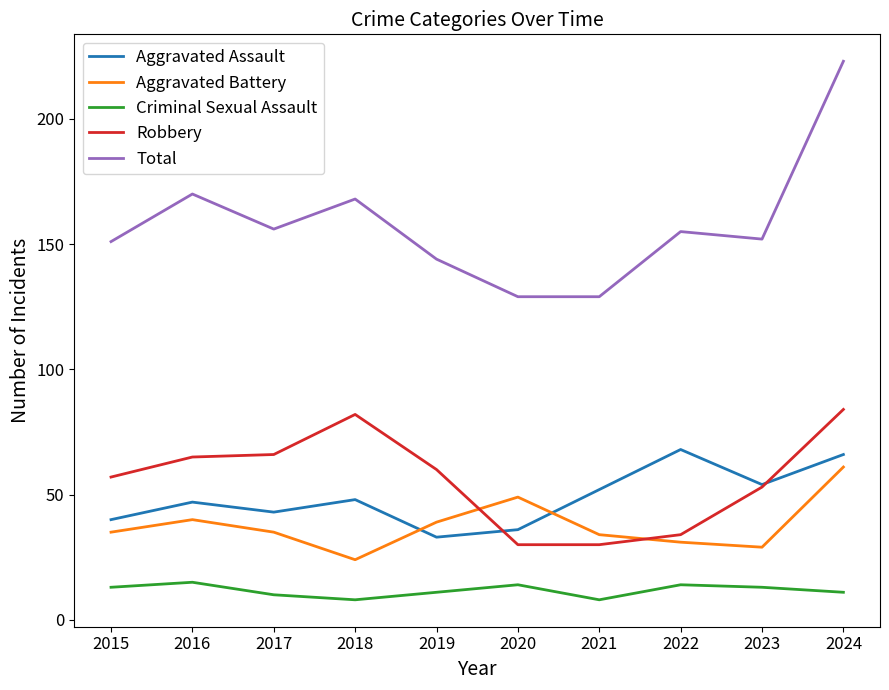

Is it true that Aggravated Assault equals 40 at 2015?

True